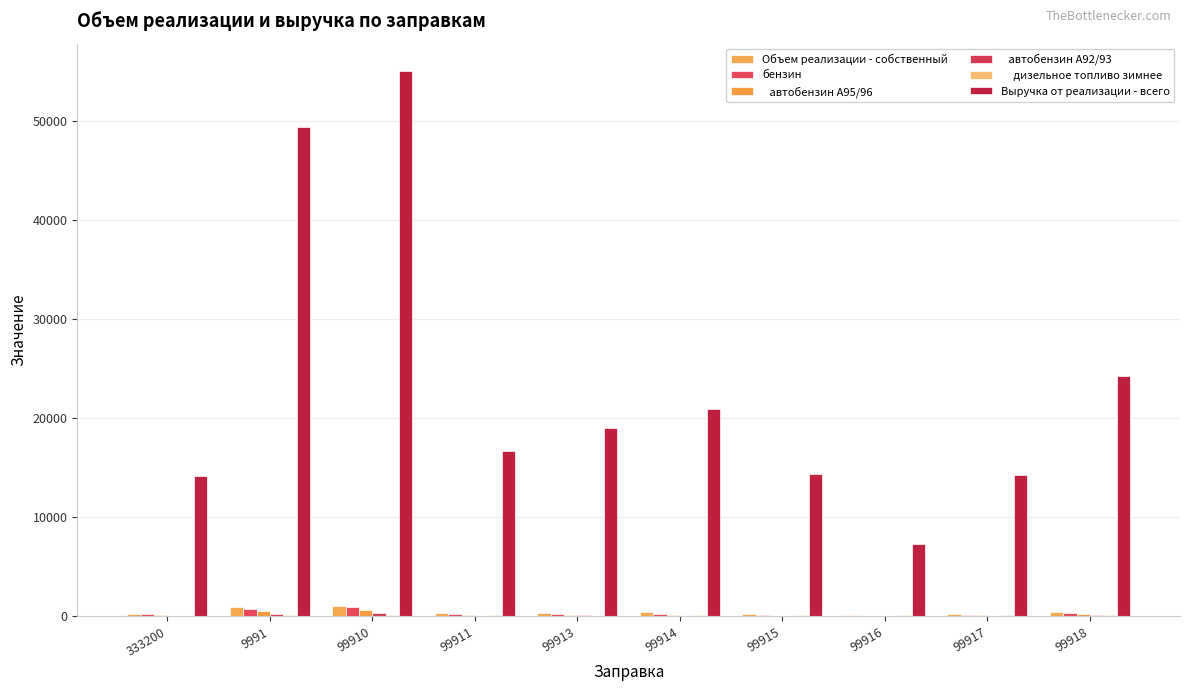

True or false:      дизельное топливо зимнее has a value of 61.2 at 333200.

True